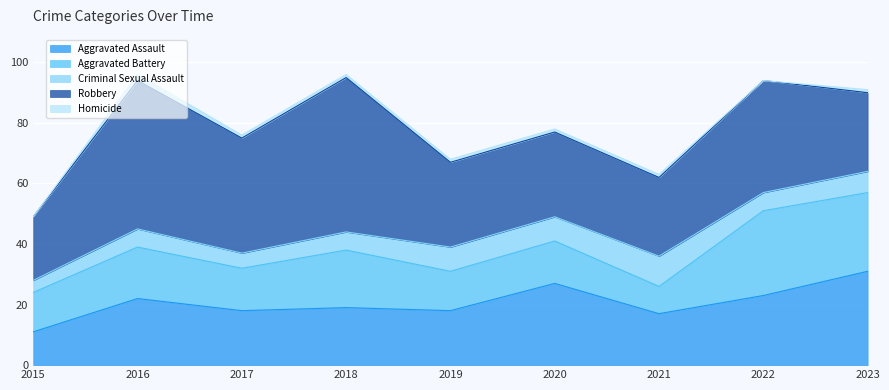

How many times do Aggravated Battery and Criminal Sexual Assault cross each other?

2